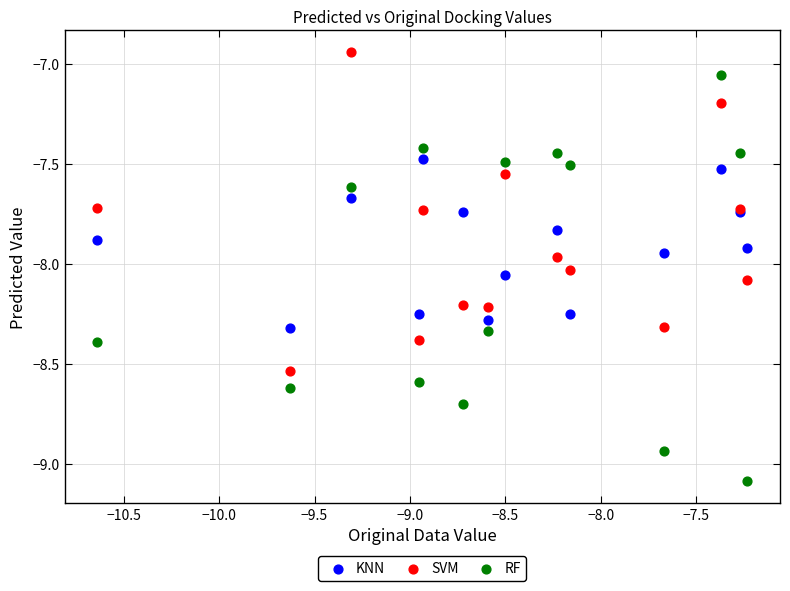

Which series has the widest spread of Y values?

RF